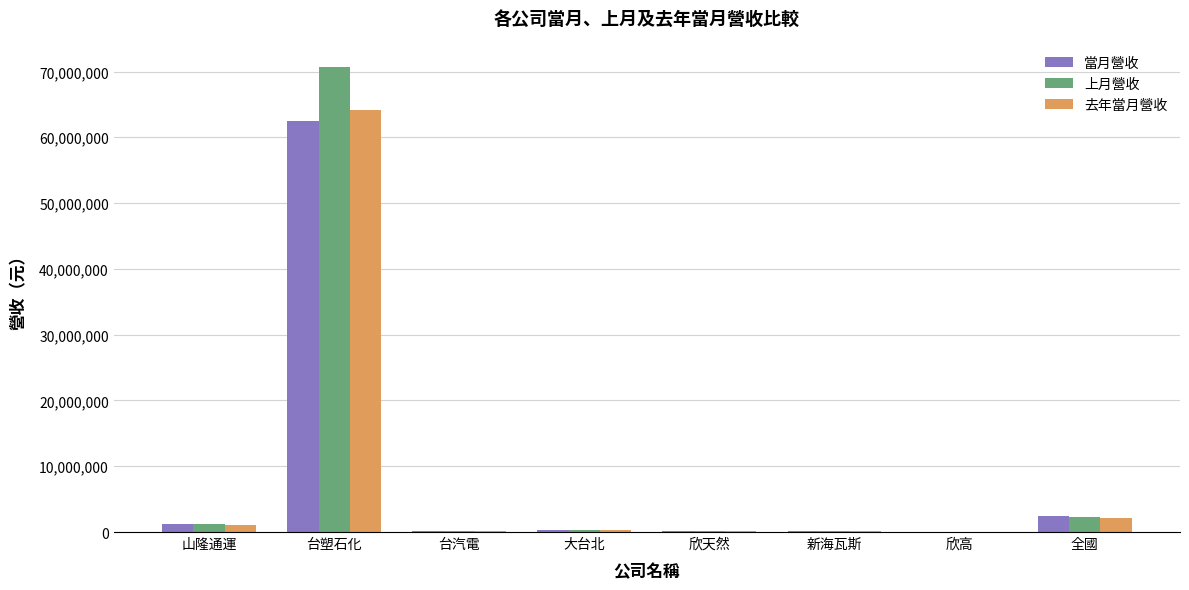

What is the sum of all 當月營收 values?

66993922